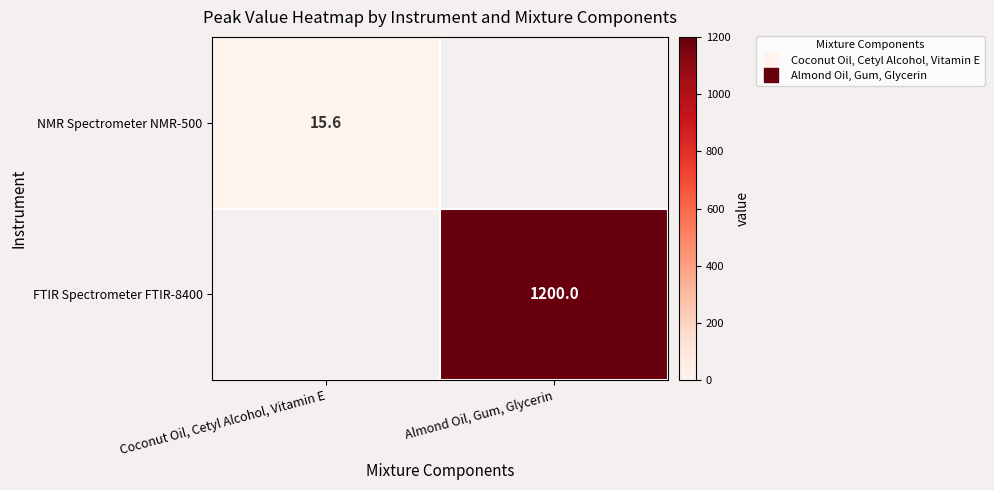

Which category has the lowest value across all series?

Coconut Oil, Cetyl Alcohol, Vitamin E